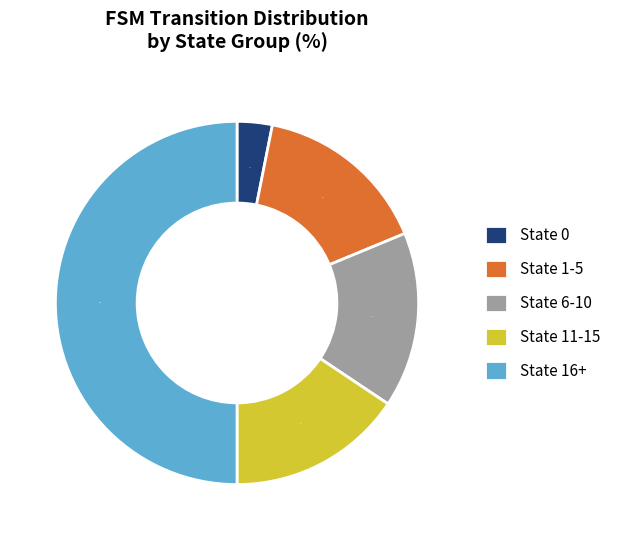

To the nearest percent, what is the average slice percentage?

20%